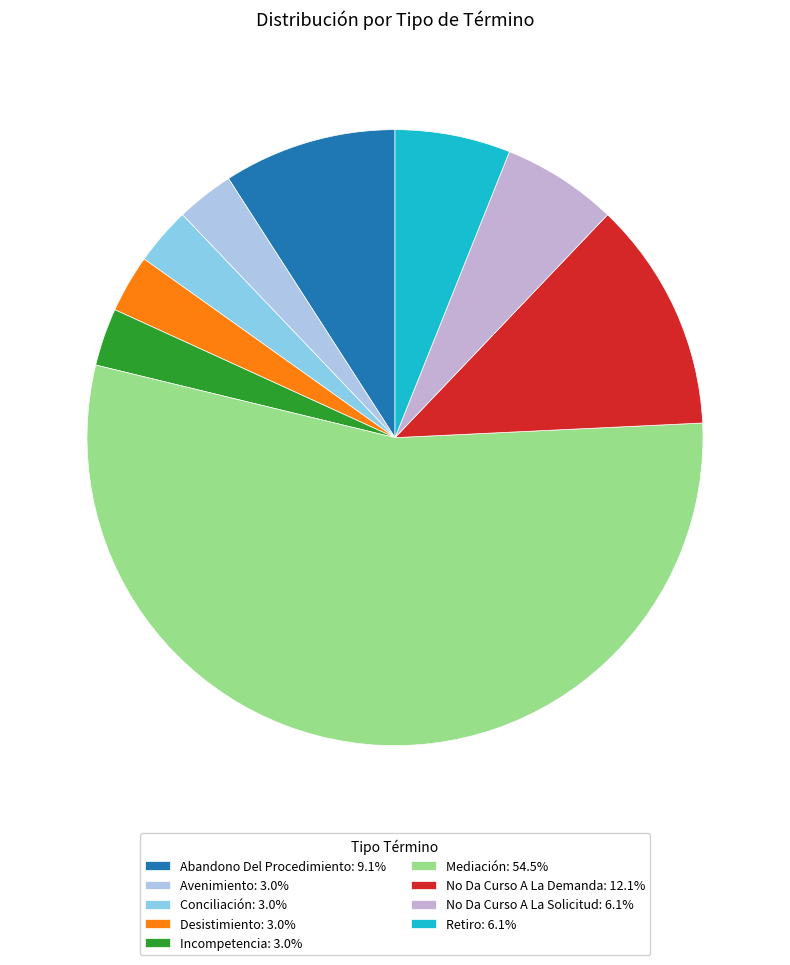

Does Mediación account for over 50% of the chart?

Yes